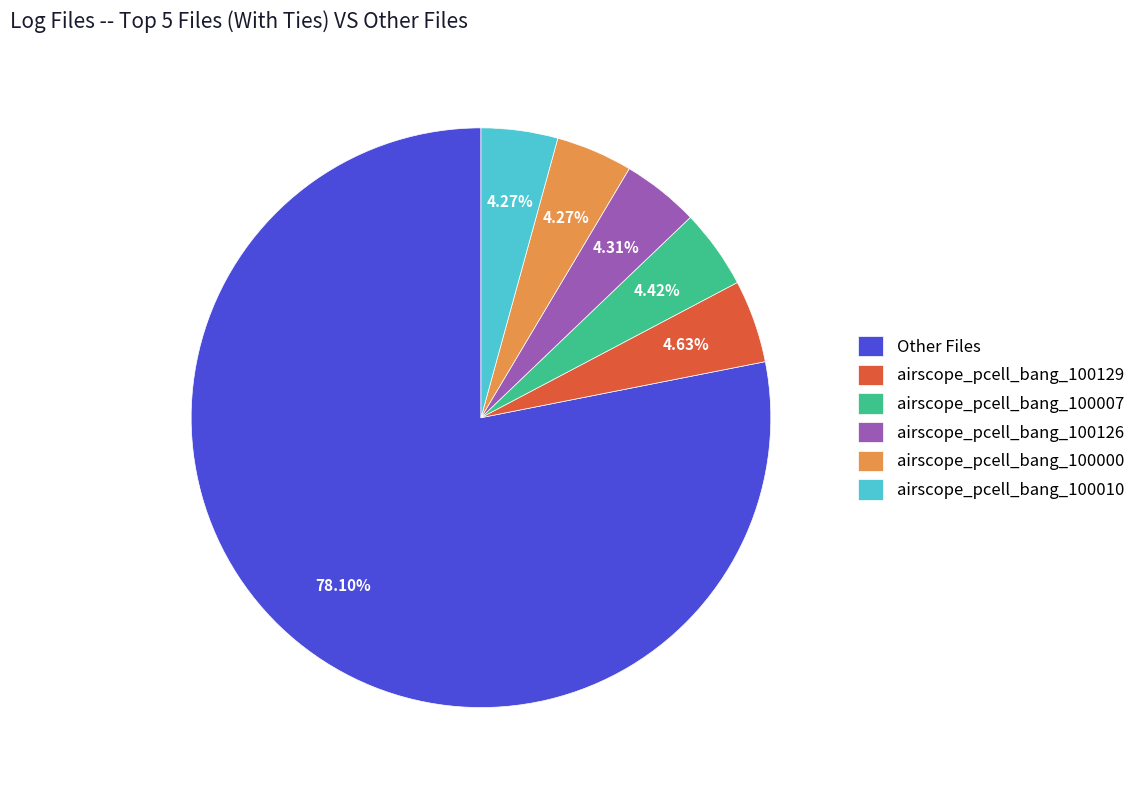

Combined, do Other Files and airscope_pcell_bang_100007 account for over 50%?

Yes